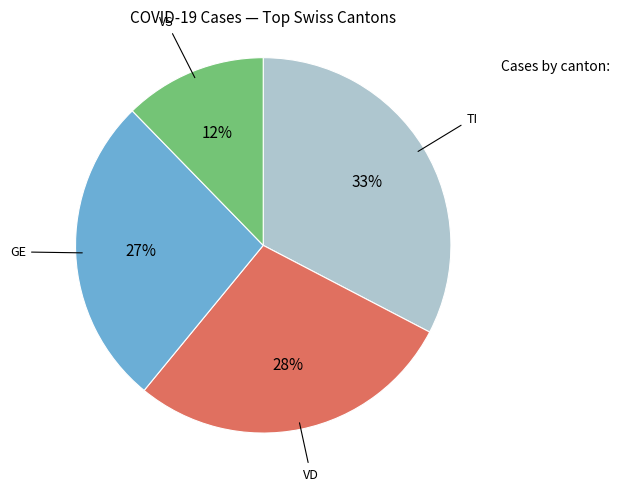

Does VS represent more than half of the total?

No